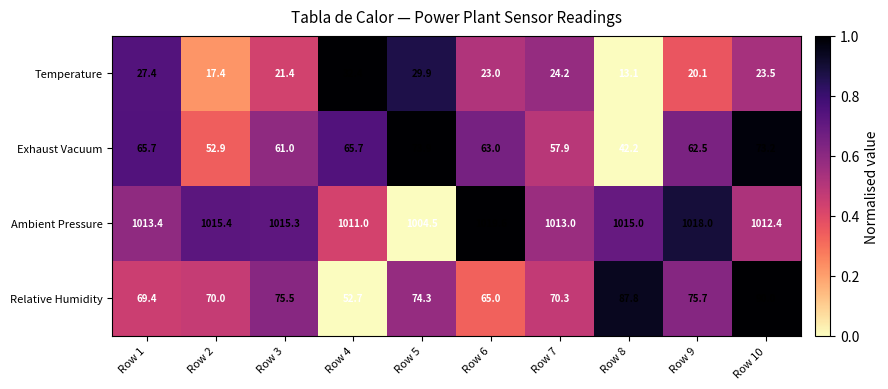

How many data points in Exhaust Vacuum are less than 63?

5